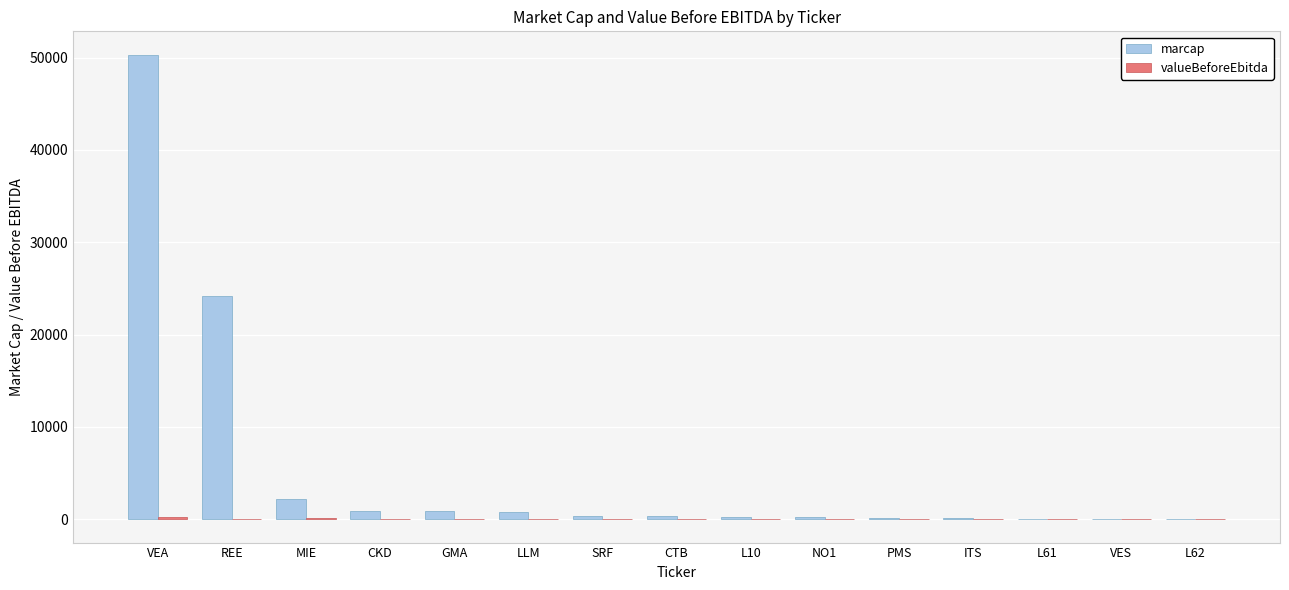

At which label does marcap reach its peak?

VEA